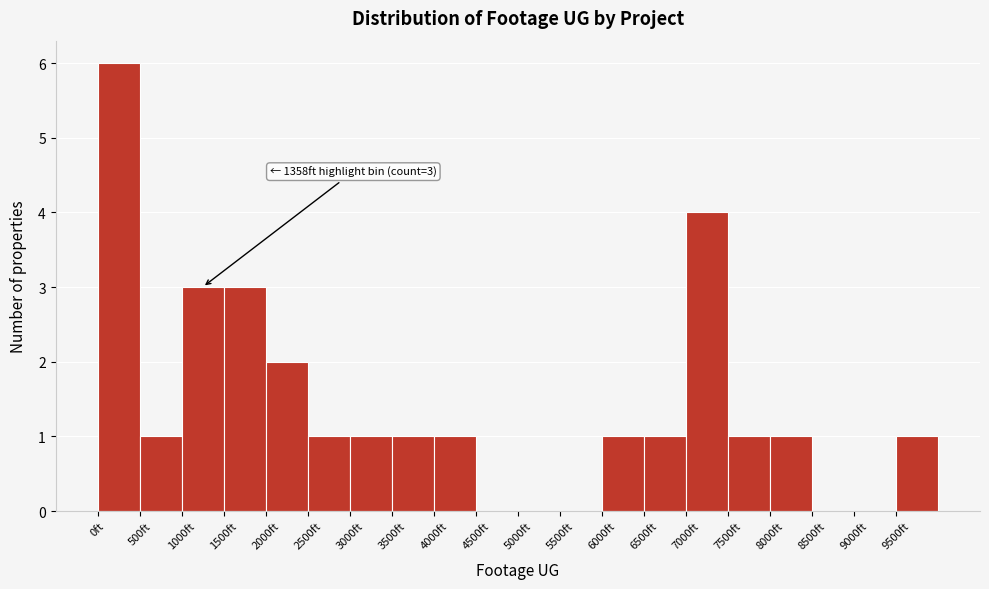

Which range on the x-axis has the tallest bar?

0 to 500